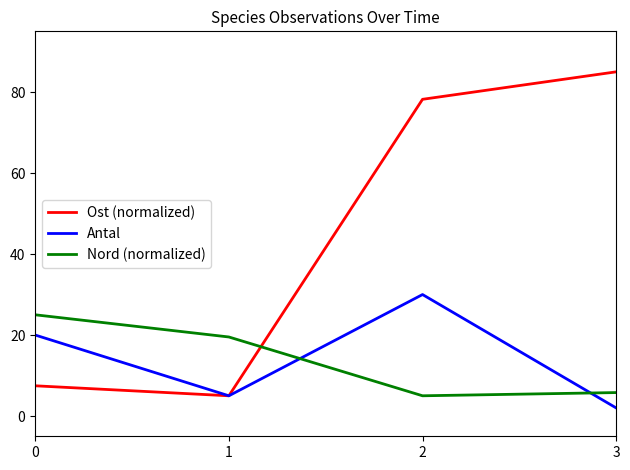

Rank the series at 3 from lowest to highest value.

Antal, Nord (normalized), Ost (normalized)